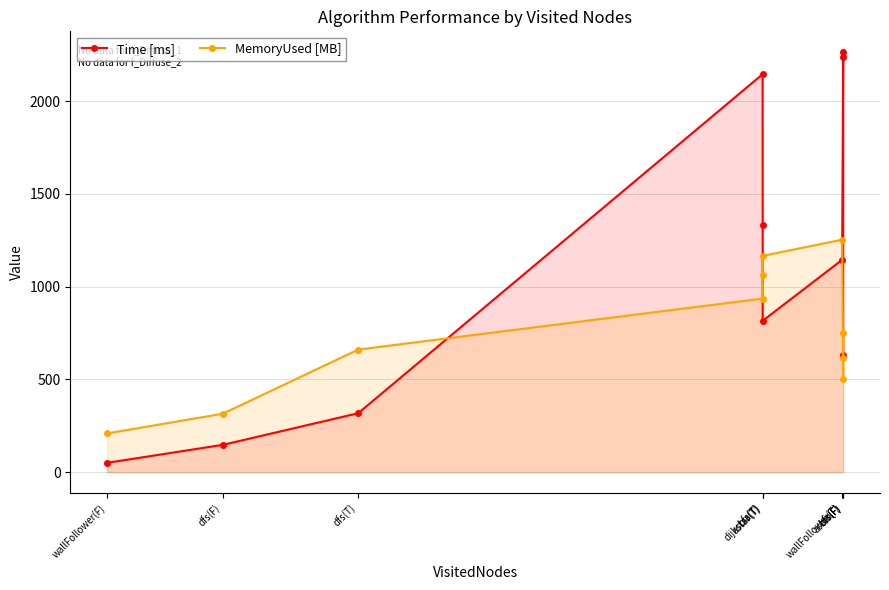

Between dijkstra(T) and wallFollower(T), which series saw the biggest shift?

MemoryUsed [MB]